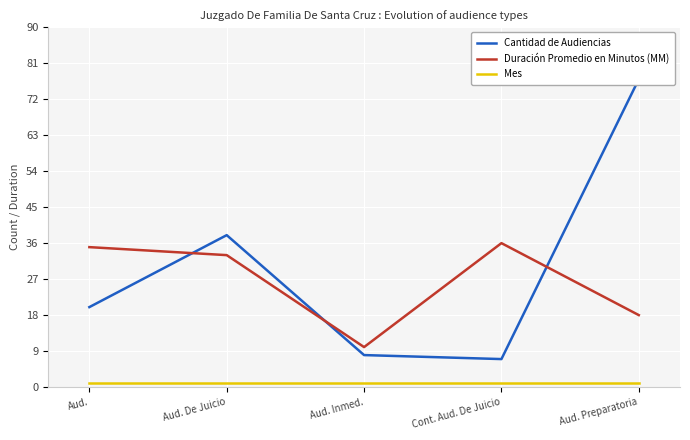

Between Cont. Aud. De Juicio and Aud. Preparatoria, which series saw the biggest shift?

Cantidad de Audiencias